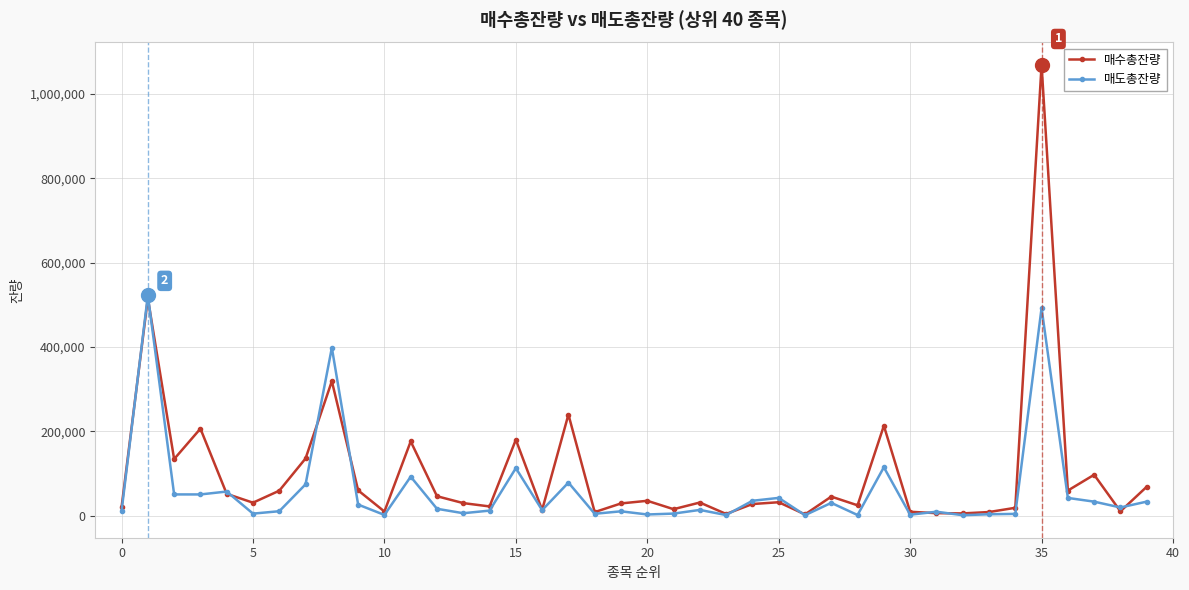

List the series in order of their peak value, highest first.

매수총잔량, 매도총잔량